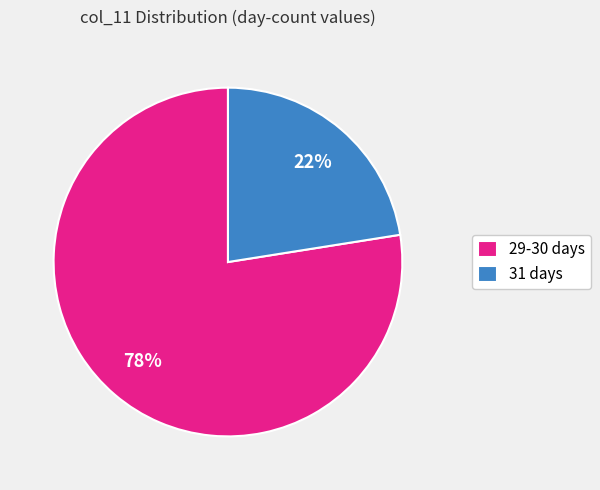

True or false: 31 days accounts for 22% of the total.

True